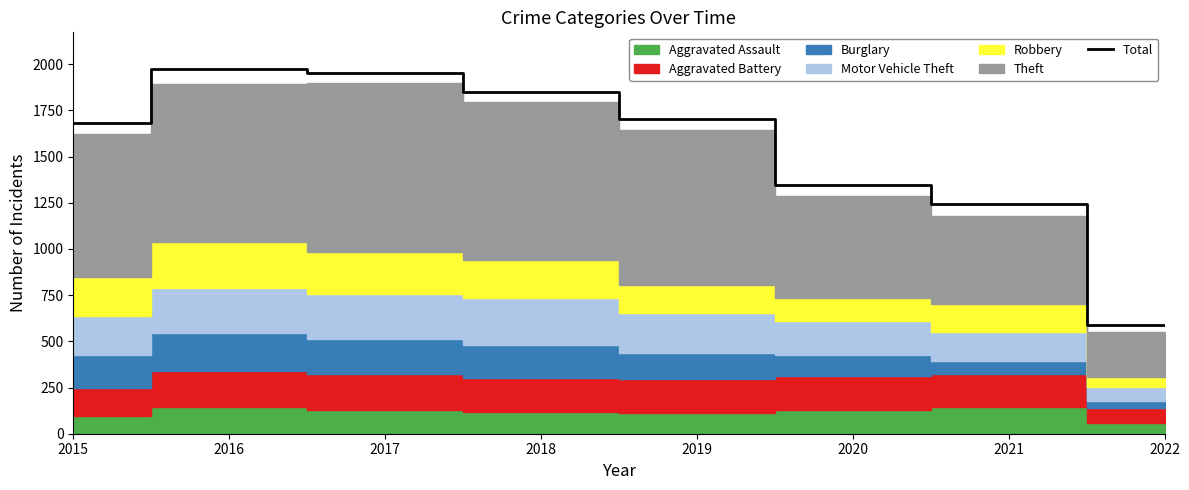

Does the chart display data point markers on the line(s)?

No